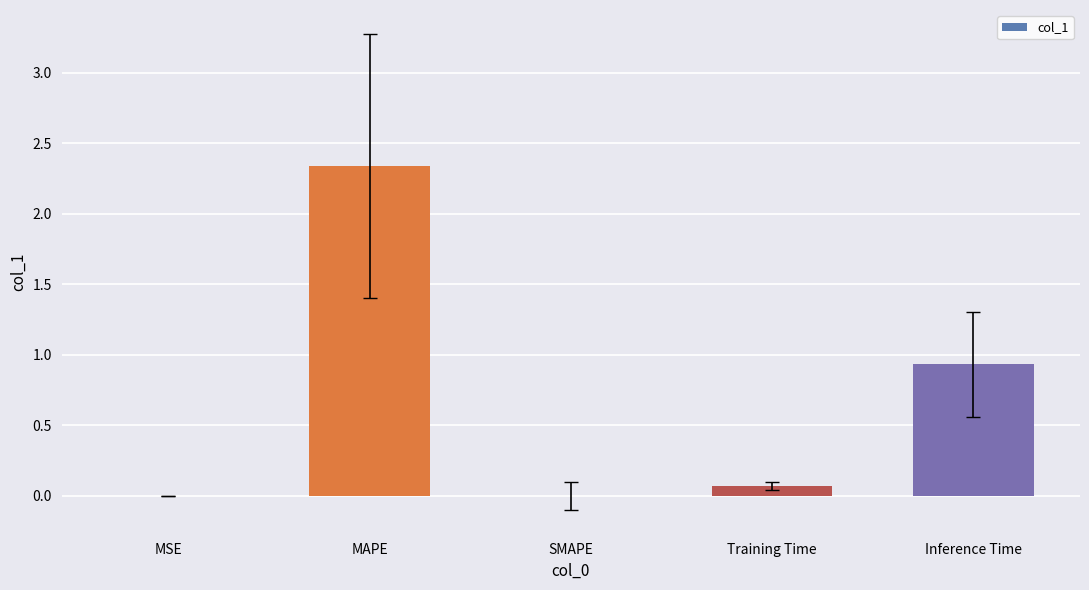

What is the approximate value at Inference Time?

0.9